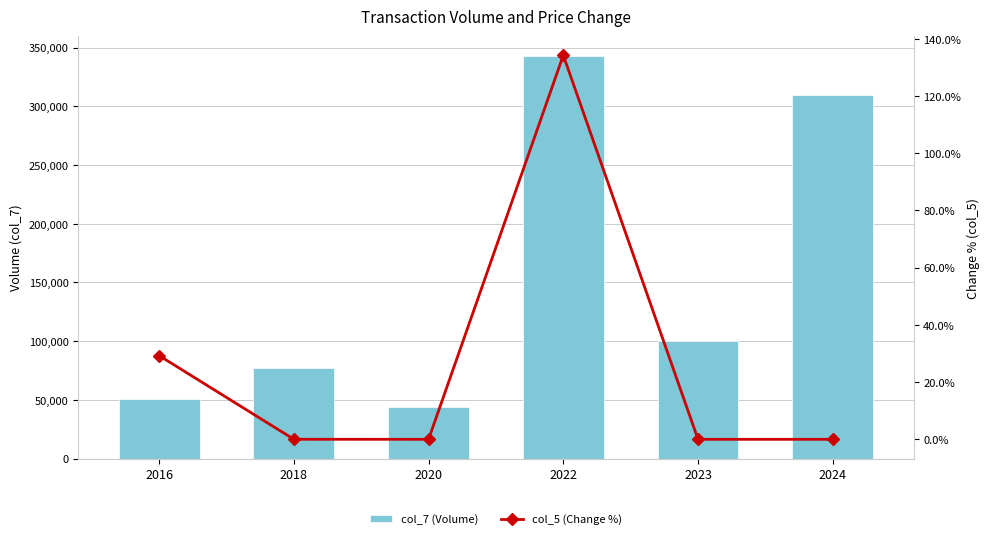

Which category has the highest value across all series?

2022